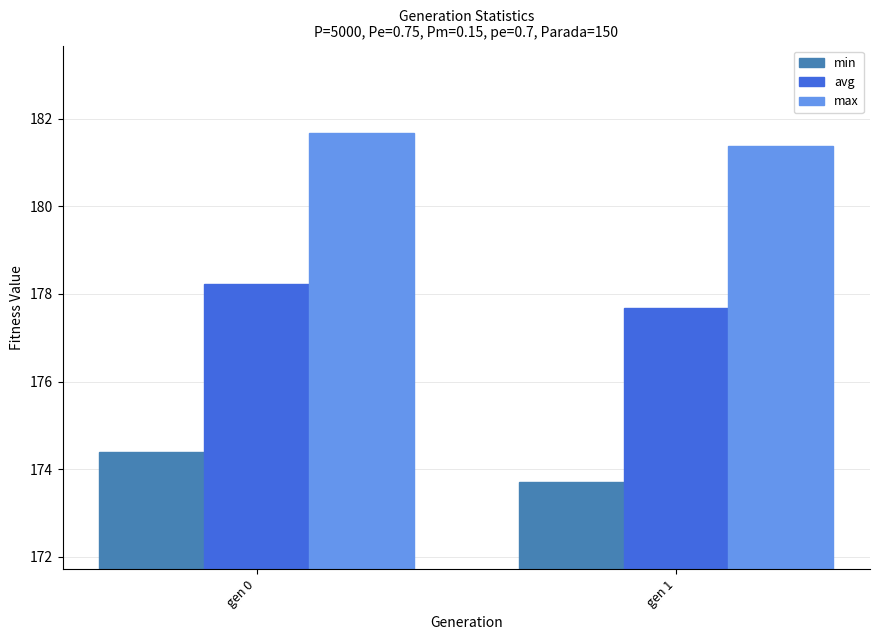

Does the chart contain stacked bars?

No